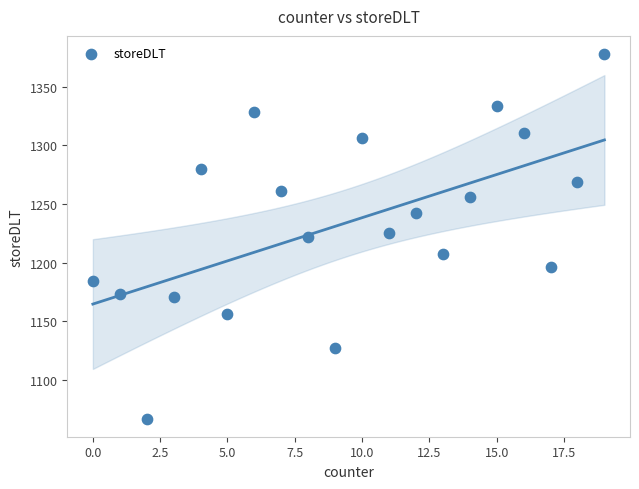

What is the range of X values (max minus min)?

19